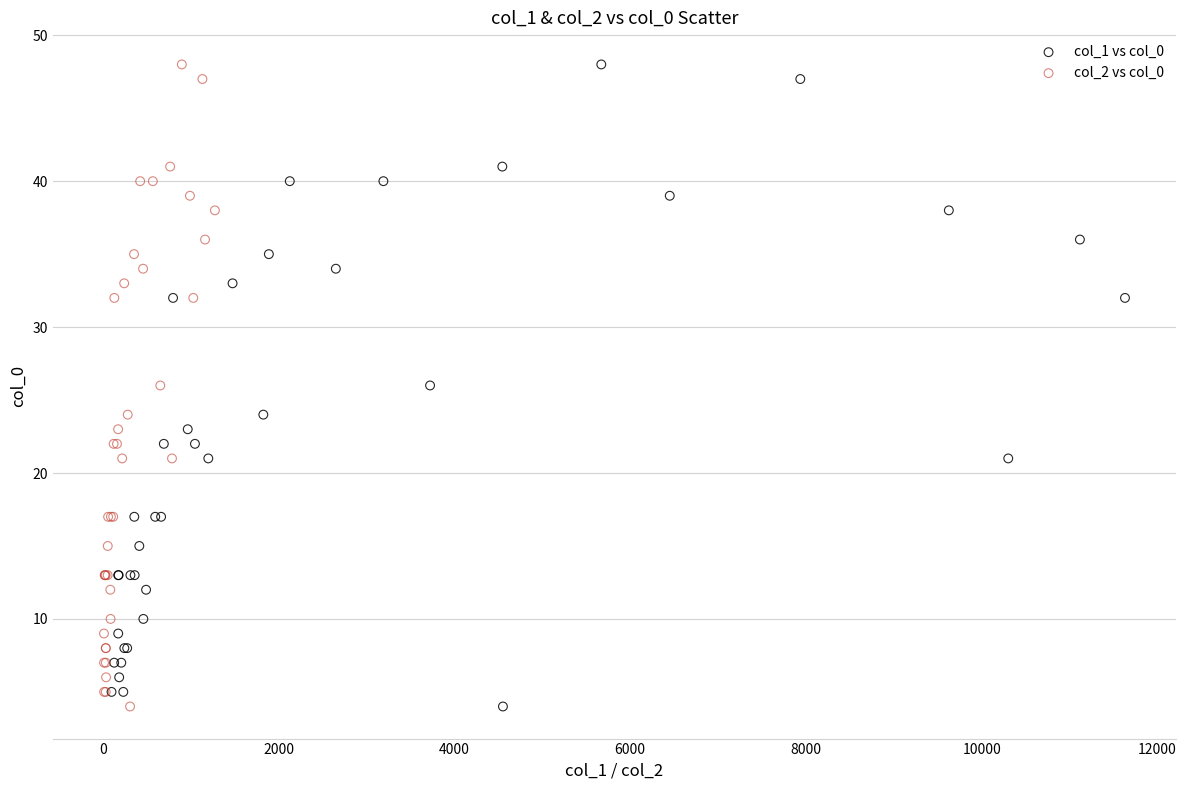

What are all the series names shown in the legend?

col_1 vs col_0, col_2 vs col_0